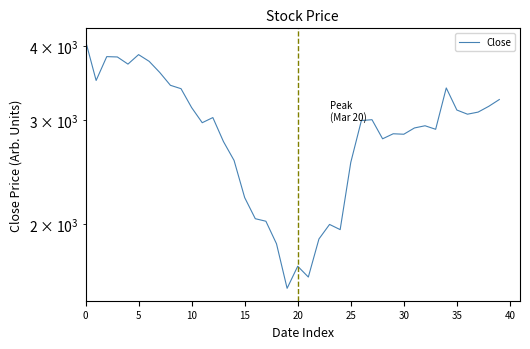

What is the sum of the values at 27 and 19?

4565